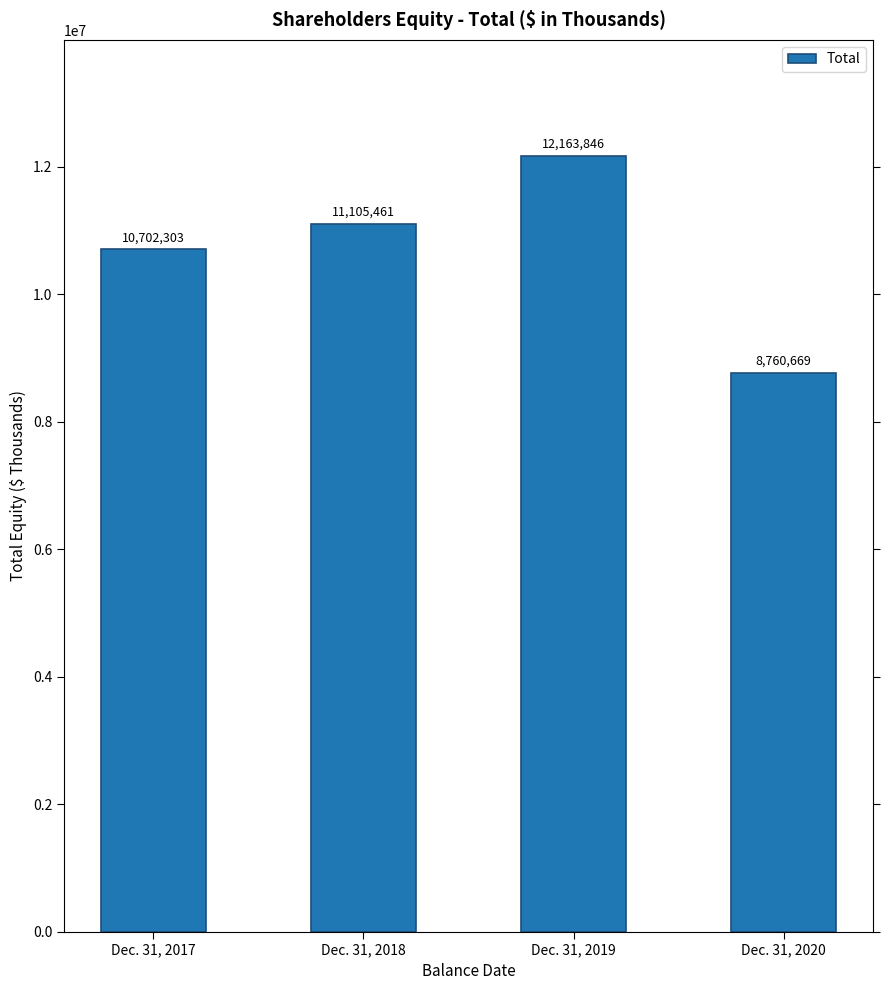

What is the change in value from Dec. 31, 2017 to Dec. 31, 2020?

-1941634